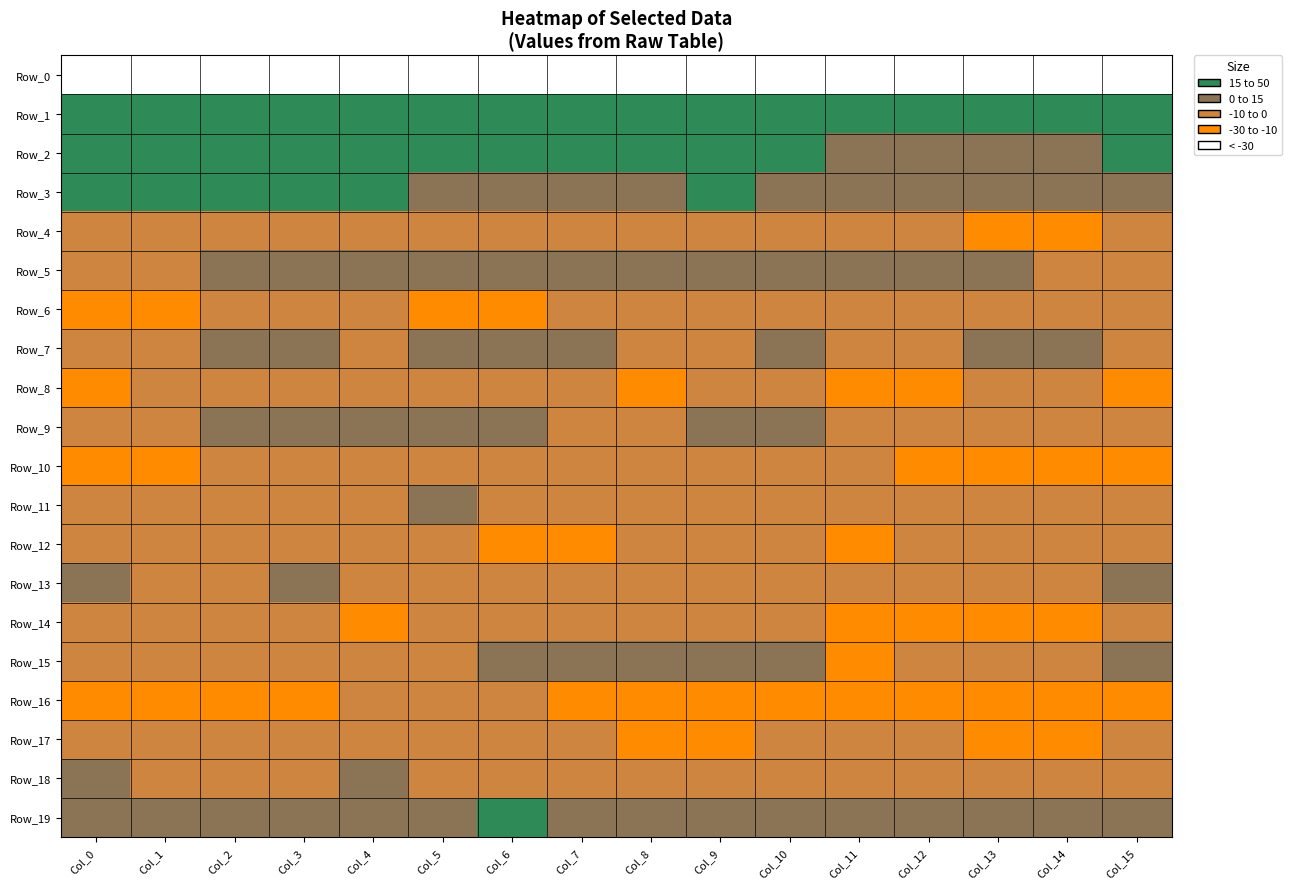

What is the total value across all series at Col_14?

-252.3